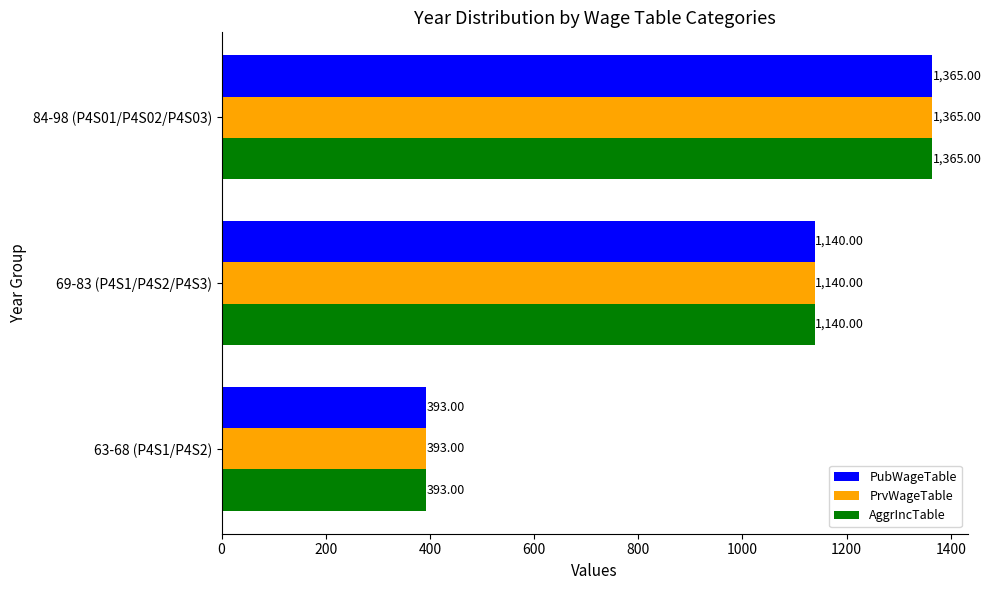

List the labels in order of PubWageTable value, largest first.

84-98 (P4S01/P4S02/P4S03), 69-83 (P4S1/P4S2/P4S3), 63-68 (P4S1/P4S2)